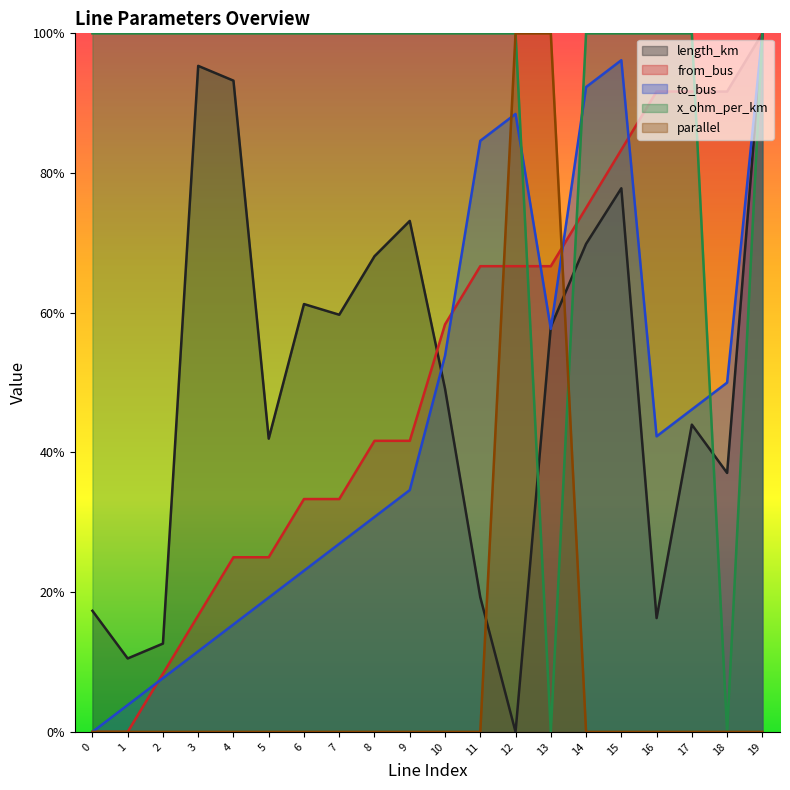

Is the value of to_bus at 6 greater than the value of length_km at 8?

No